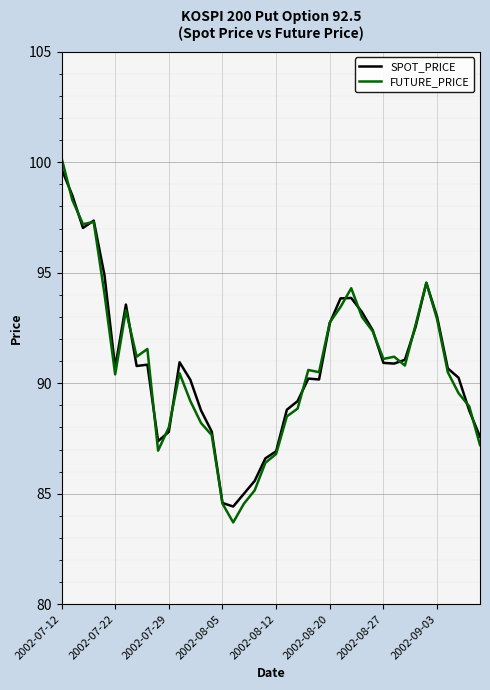

What is the greatest value displayed?

100.2